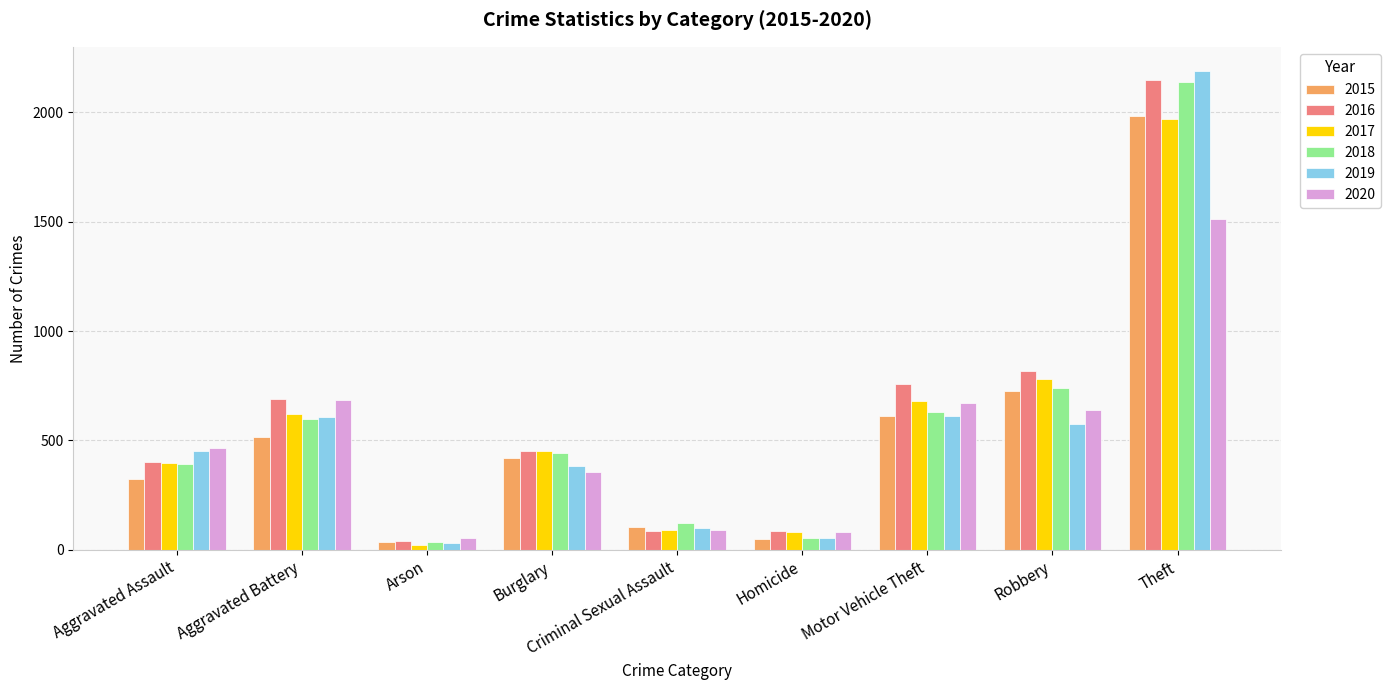

Which series changed the most between Motor Vehicle Theft and Theft?

2019